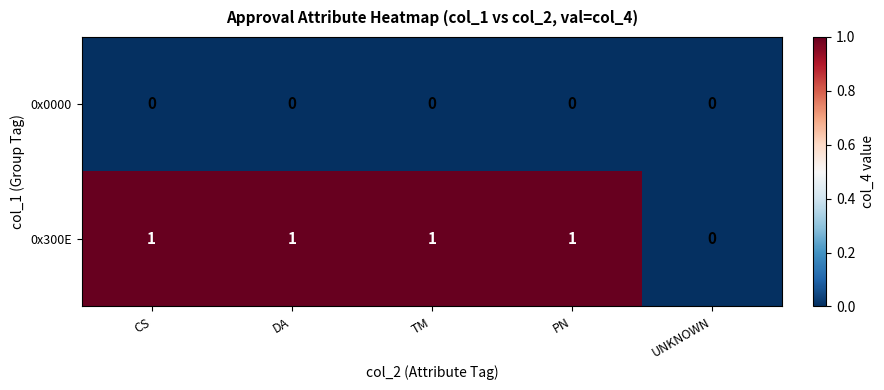

Is the value of 0x300E at DA greater than the value of 0x0000 at PN?

Yes